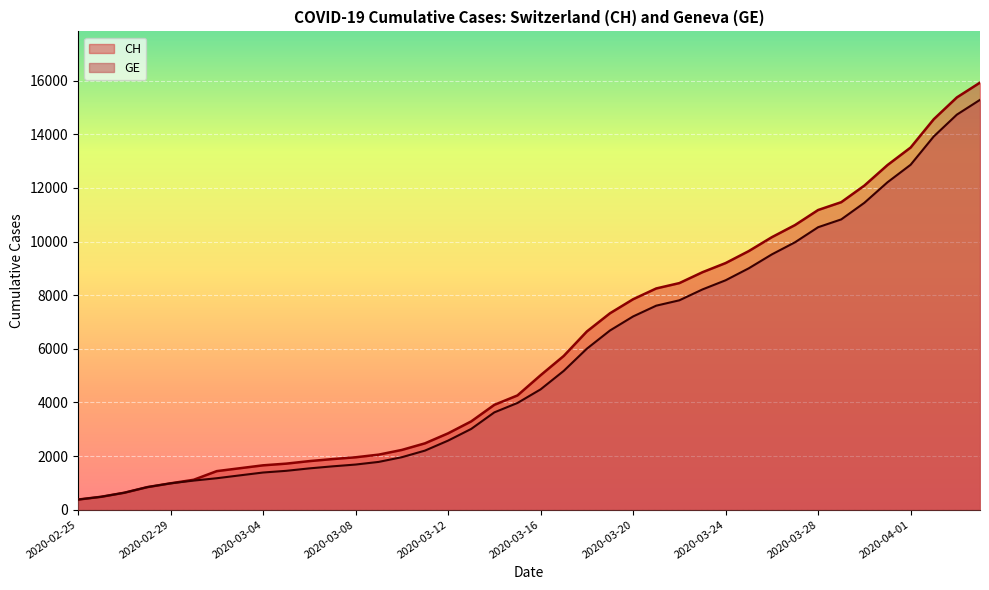

Where is GE nearest to the value 7829?

2020-03-22